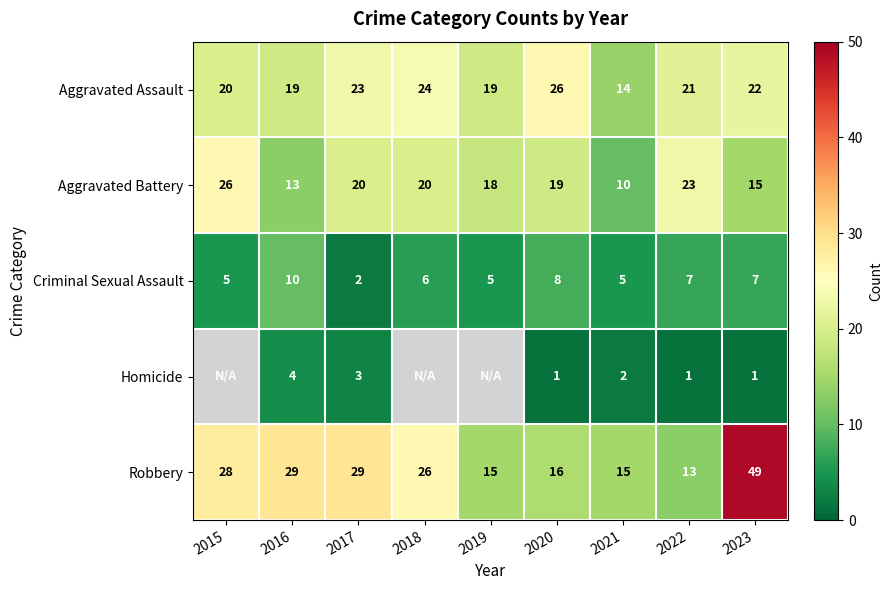

Is it true that Aggravated Assault equals 30 at 2019?

False